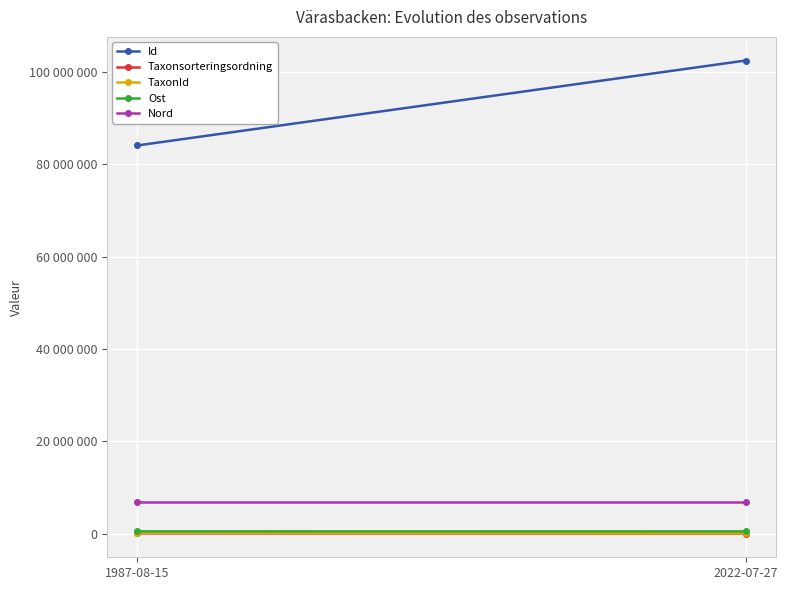

What is the sum of all Nord values?

13644526